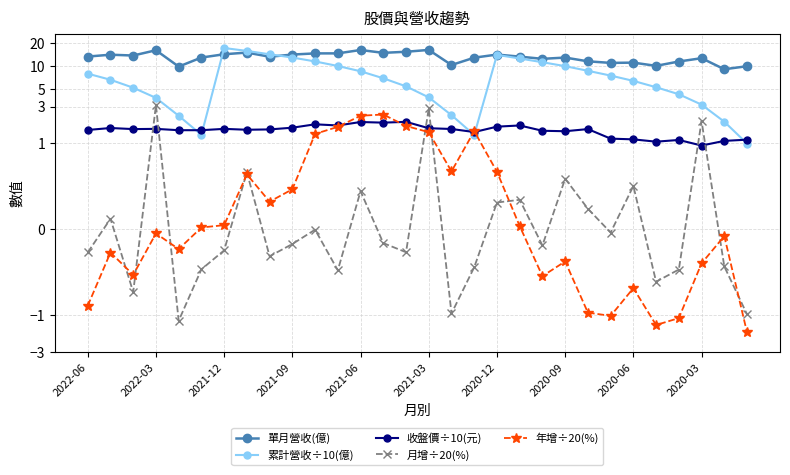

Is it true that 累計營收÷10(億) equals 19.3 at 20?

False